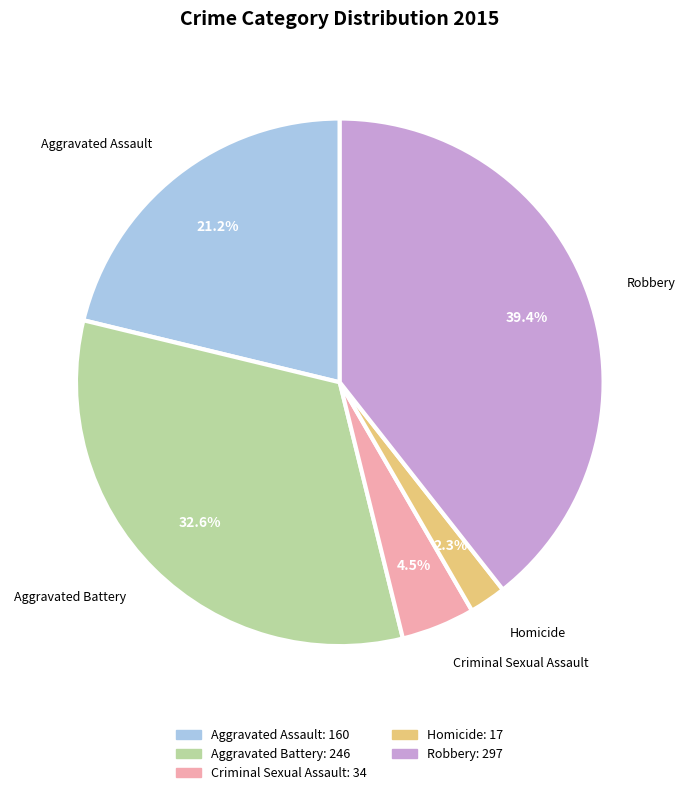

Is there any slice that represents more than half of the pie?

No